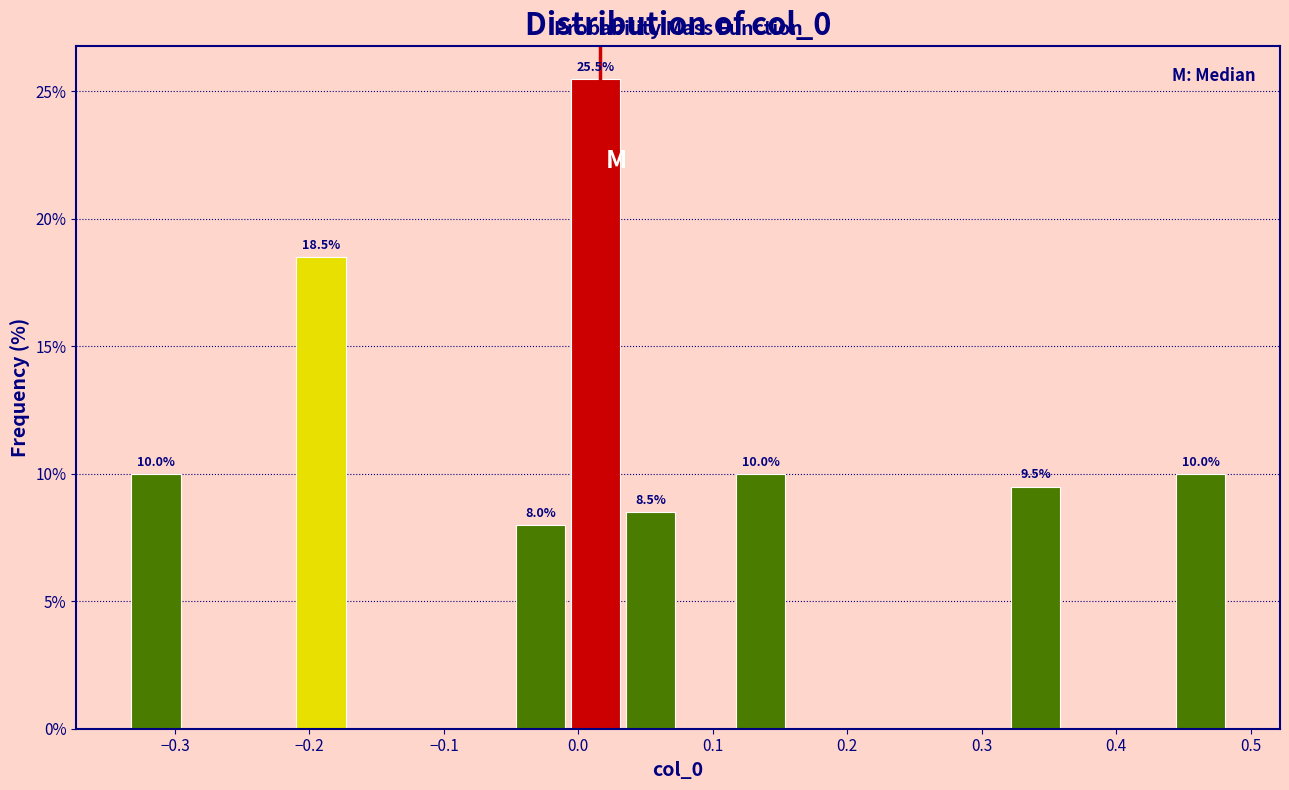

Which range on the x-axis has the tallest bar?

-0.01 to 0.03